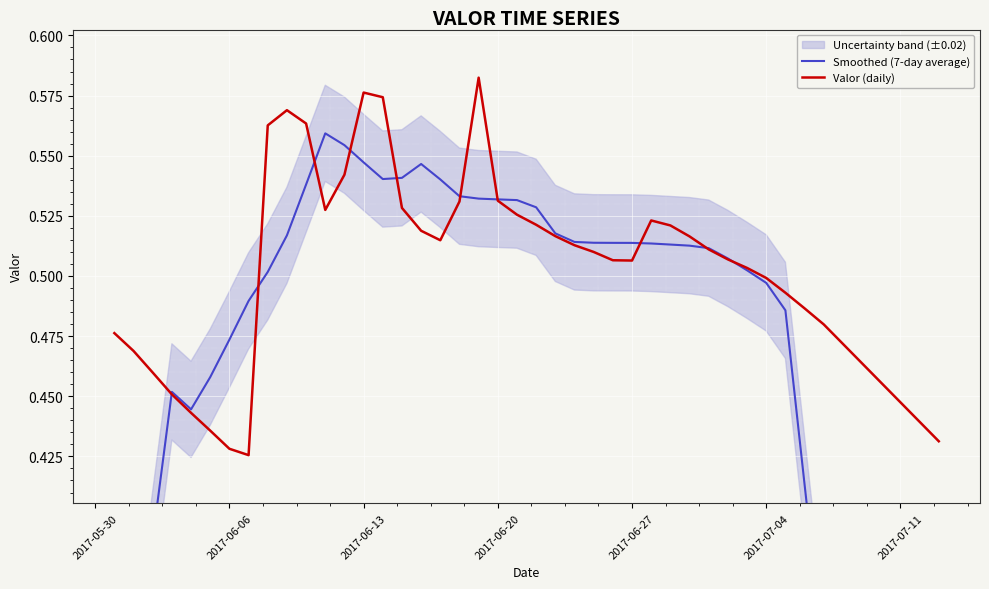

Where is Smoothed (7-day average) nearest to the value 0?

2017-05-30